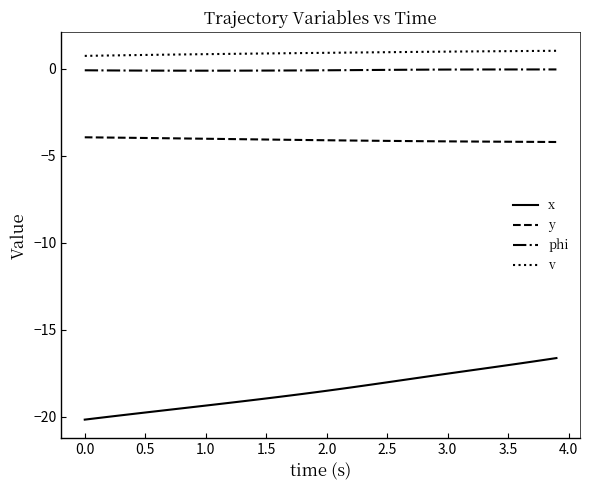

What is the greatest value displayed?

1.0